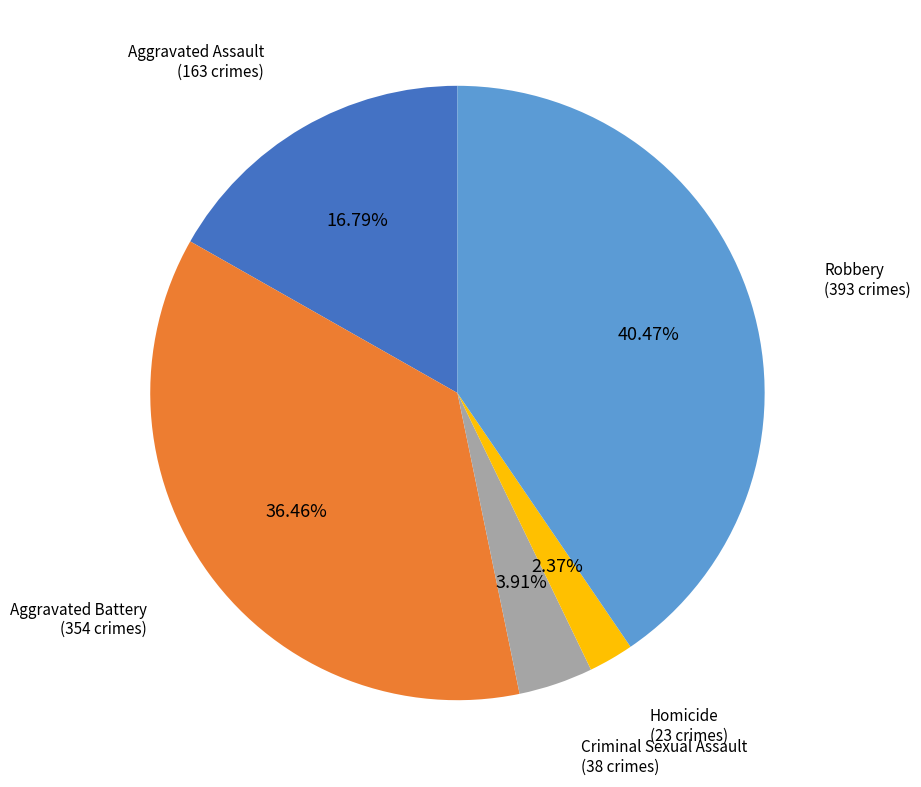

Is the sum of Robbery and Homicide greater than half?

No